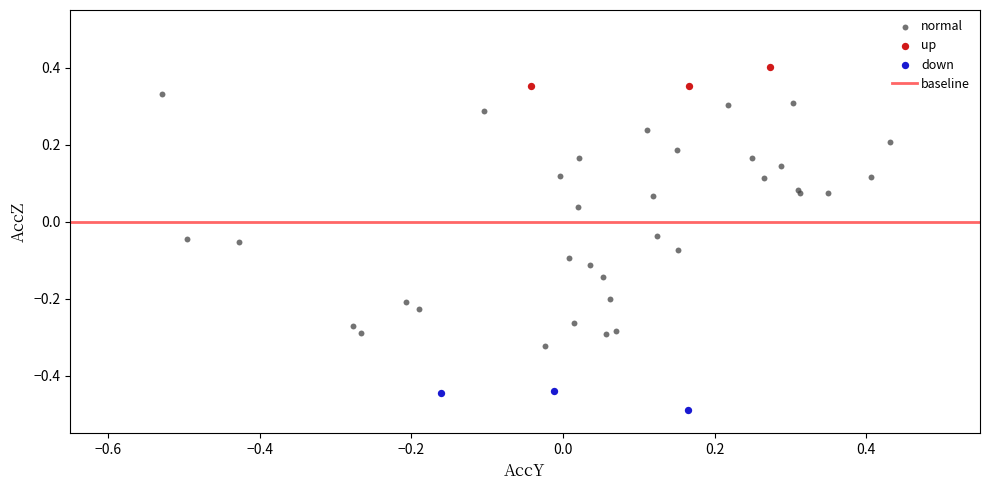

Which series has the largest Y range (max minus min)?

normal